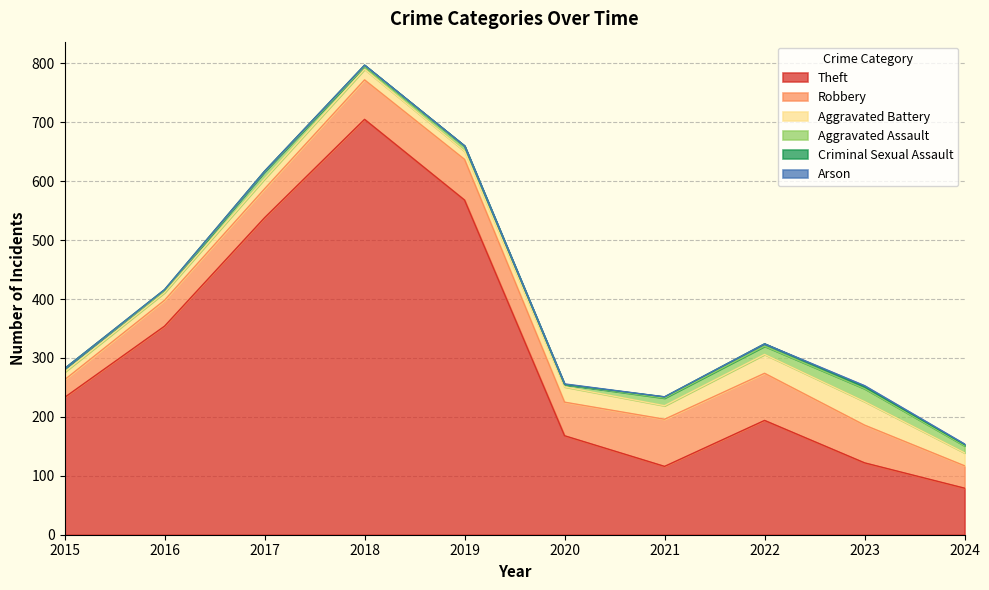

Reading left to right, extract all data points from this chart.

Theft: 233	354	538	705	568	168	116	194	122	79
Robbery: 30	44	49	67	69	57	80	80	64	38
Aggravated Battery: 13	13	17	18	14	26	23	32	40	22
Aggravated Assault: 6	3	12	5	8	4	13	14	22	12
Criminal Sexual Assault: 0	2	1	2	1	0	2	4	3	2
Arson: 0	0	0	0	0	1	0	0	2	1